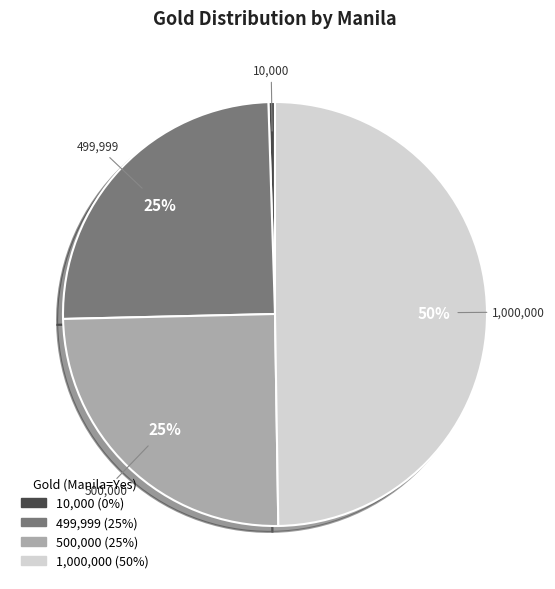

To the nearest percent, what is the average slice percentage?

25%